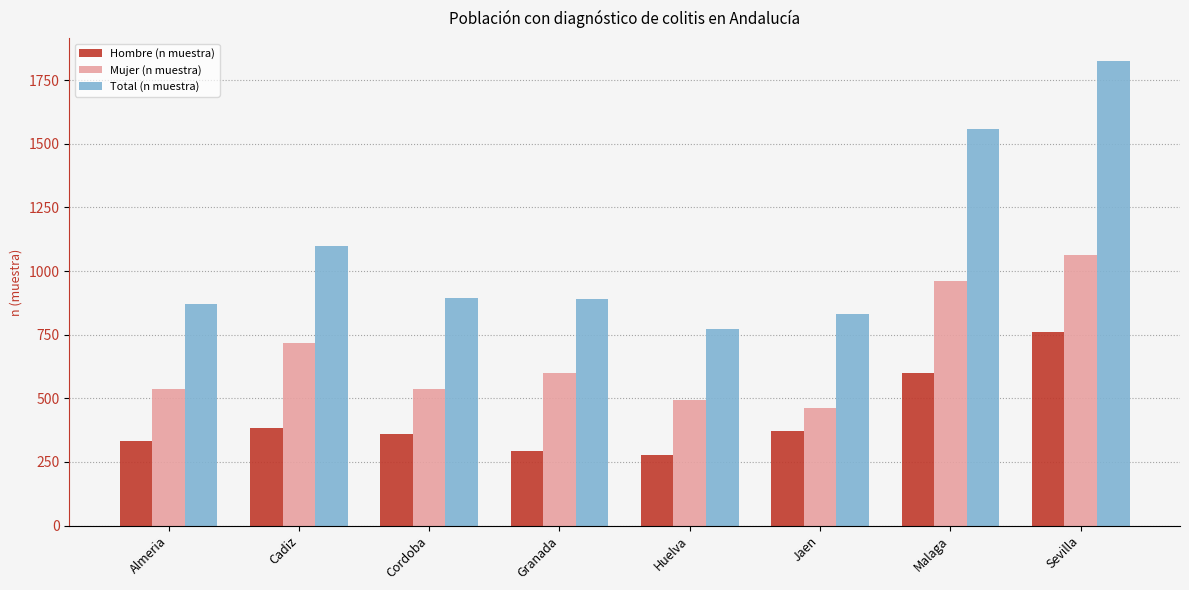

What is the value of the Total (n muestra) bar at the 4th from the left?

891